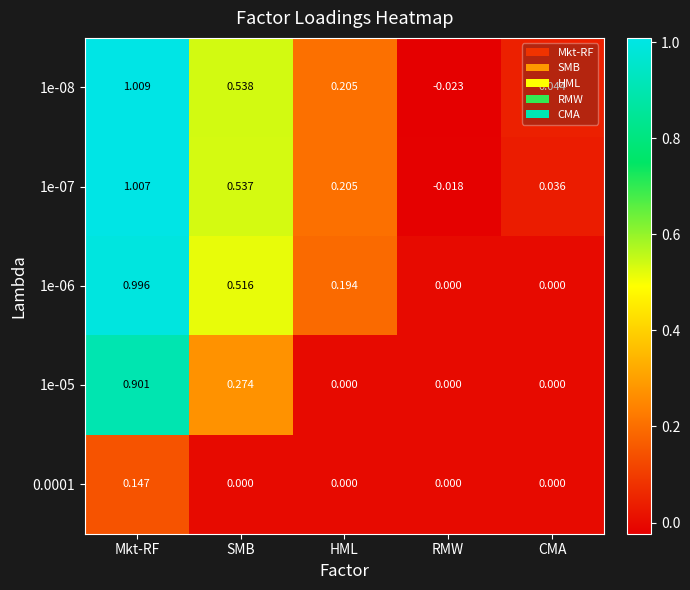

At which category is the sum across all series the highest?

Mkt-RF